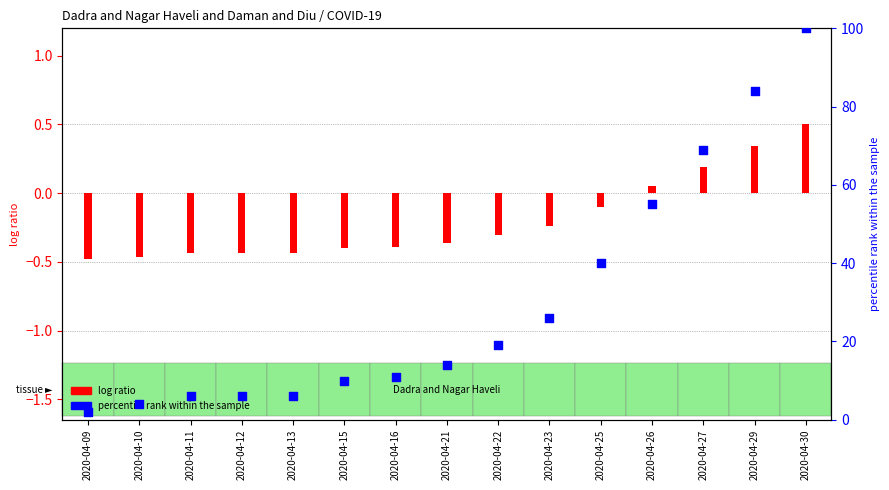

At how many categories does at least one series exceed 62?

3